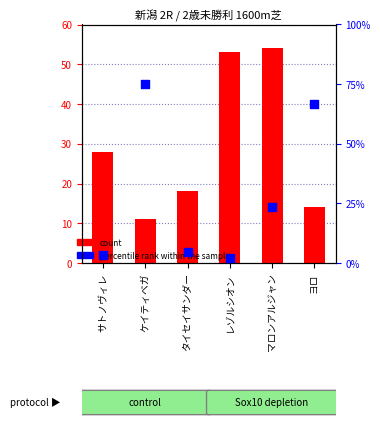

Which series has the widest spread of Y values?

percentile rank within the sample